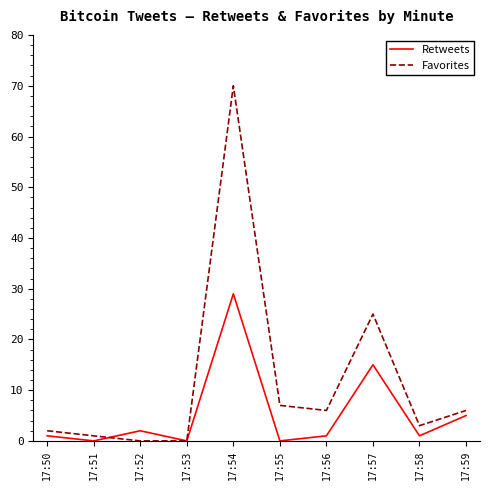

At which category does Retweets reach its first local peak?

17:52